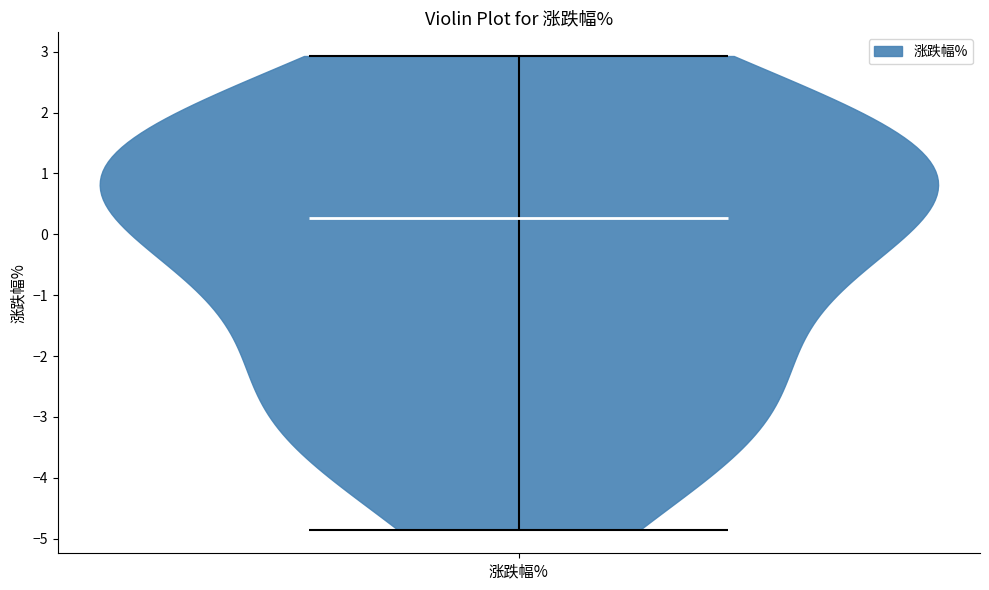

Read this violin plot against the y-axis: where its median line is, and the lowest and highest points the violin reaches. The values are not printed on the chart, so give them approximately, as read against the axis.

median line 0.3, lowest point -4.8, highest point 2.9